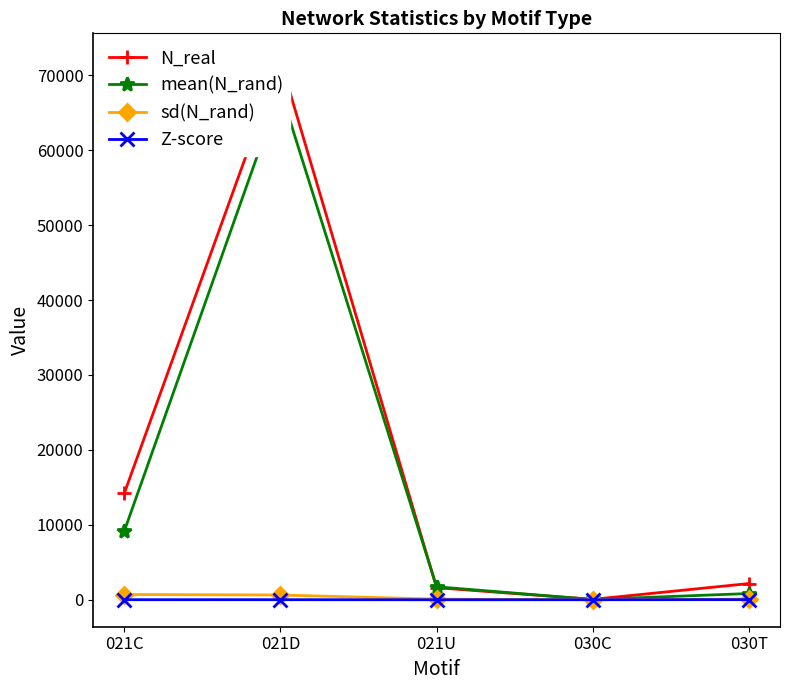

How many lines are shown in the chart?

4